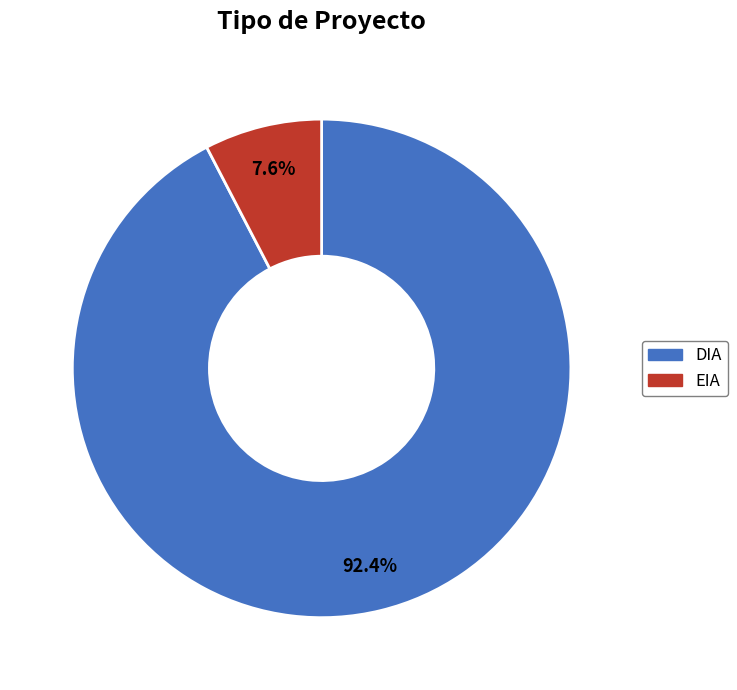

How many segments does this pie chart have?

2